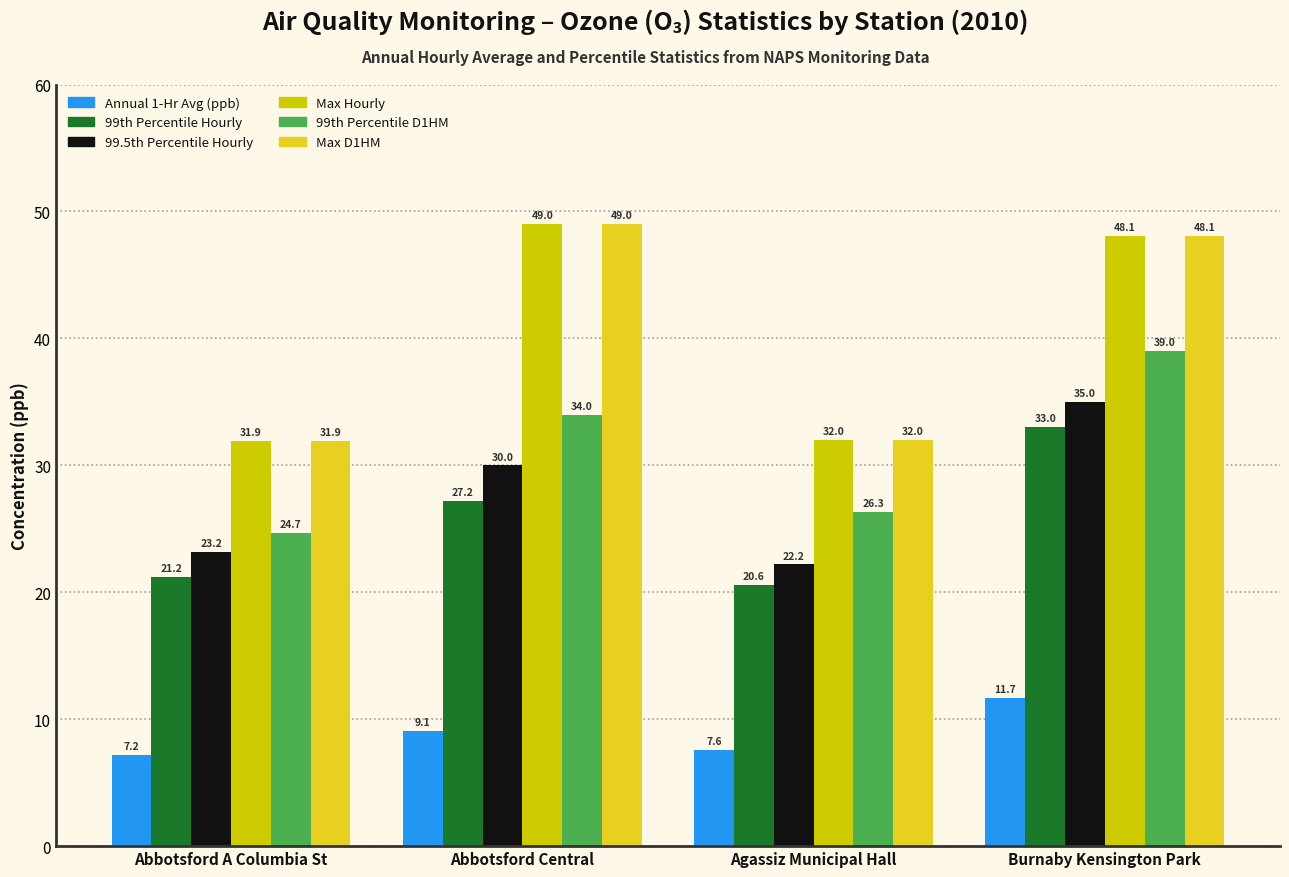

The Max D1HM series shows 48.1 at Burnaby Kensington Park. True or false?

True